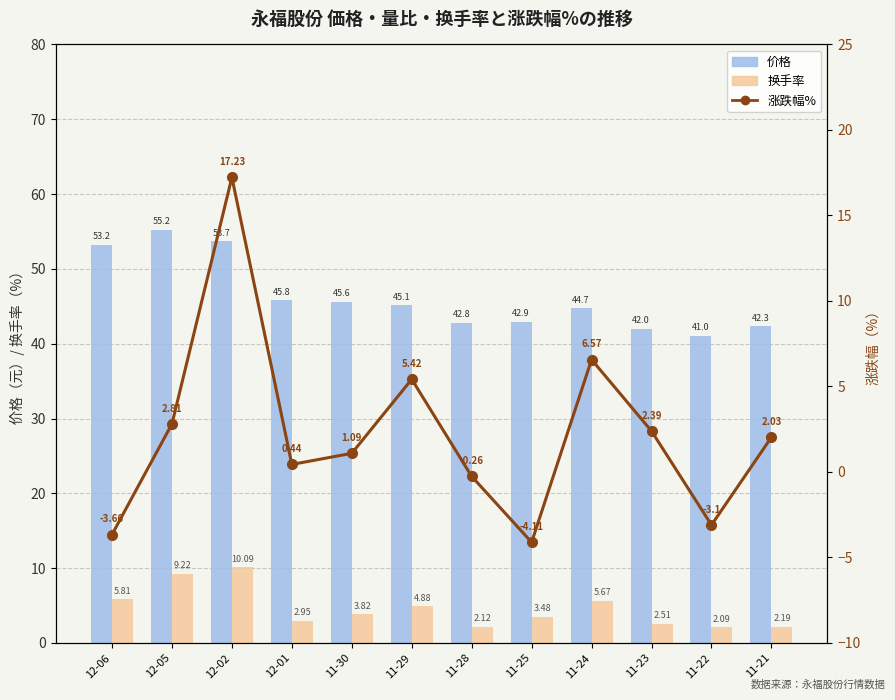

What is the highest value of the 价格 series?

55.2